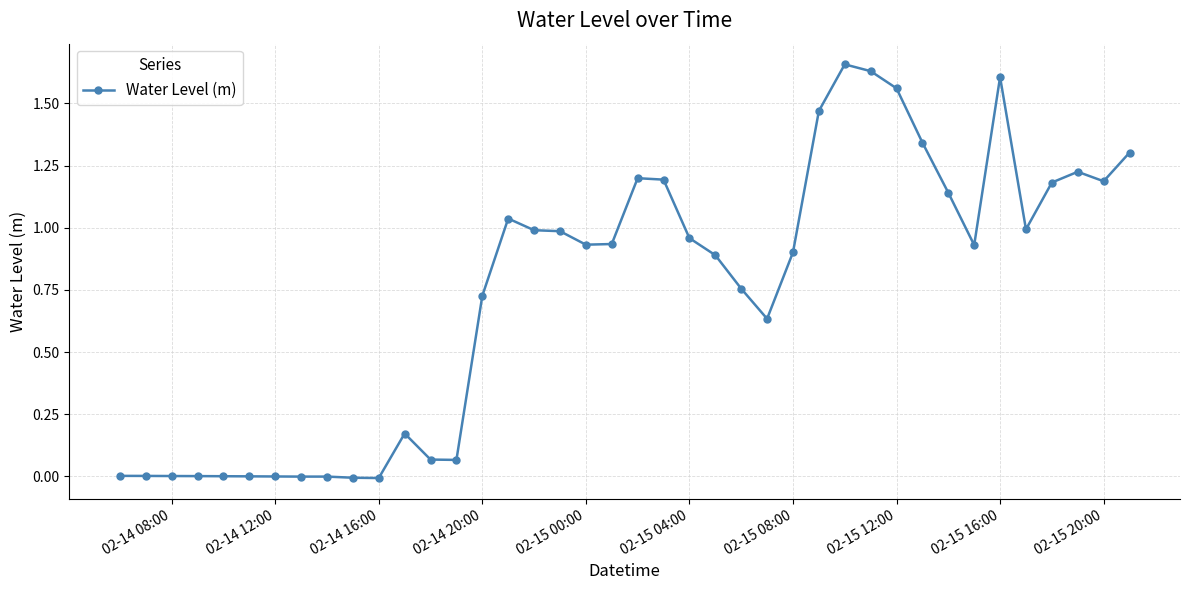

True or false: there are more than 0 points higher than both neighbors.

True